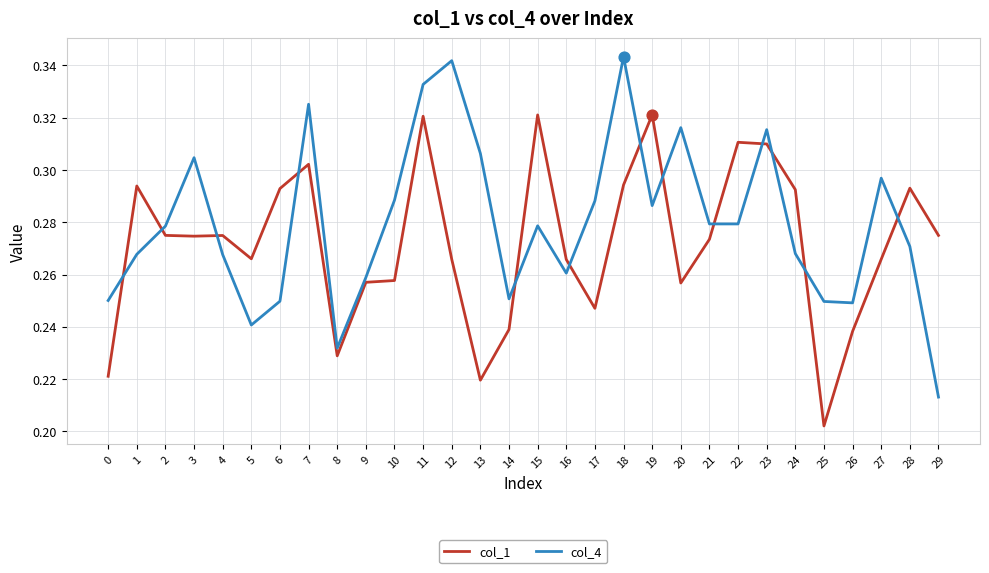

Is the value of col_1 at 17 greater than the value of col_4 at 1?

No